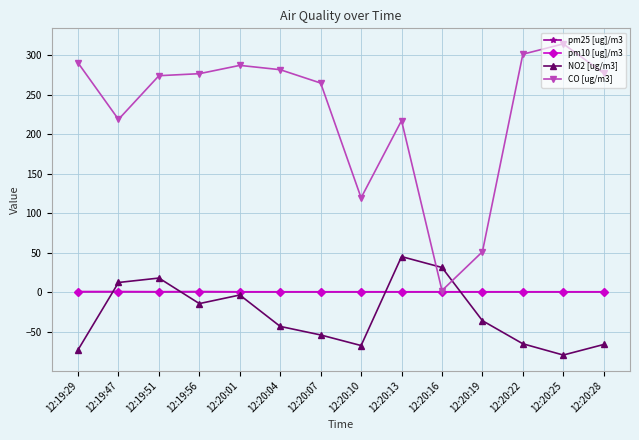

What is the label of the 2nd point from the left?

12:19:47